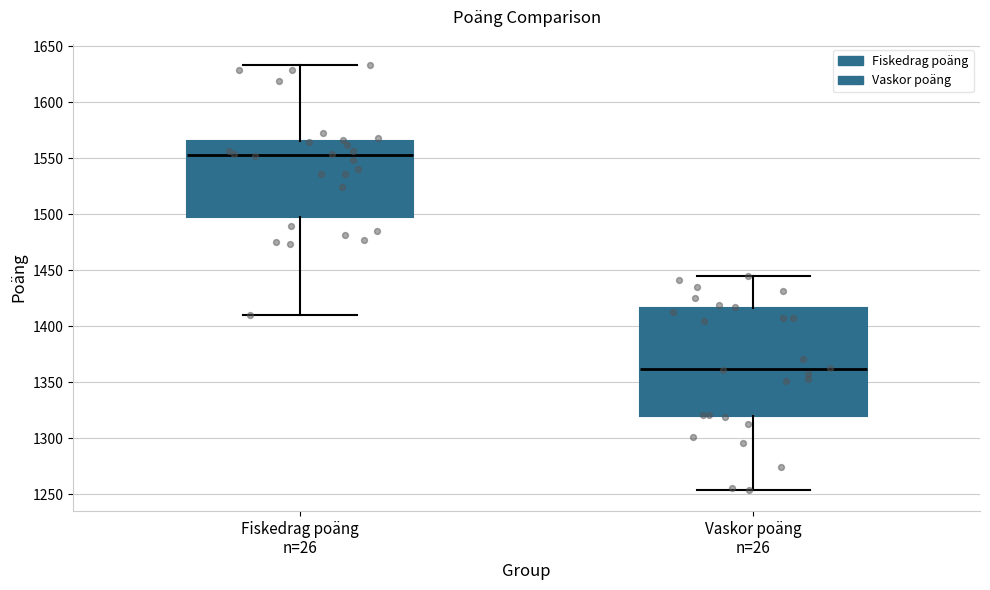

Reading left to right, read every box against the y-axis: the position of its median line, the range the box covers, and the ends of its whiskers. The values are not printed on the chart, so give them approximately, as read against the axis.

Fiskedrag poäng n=26: median 1555, box 1500 to 1565, whiskers 1410 to 1635
Vaskor poäng n=26: median 1360, box 1320 to 1415, whiskers 1255 to 1445